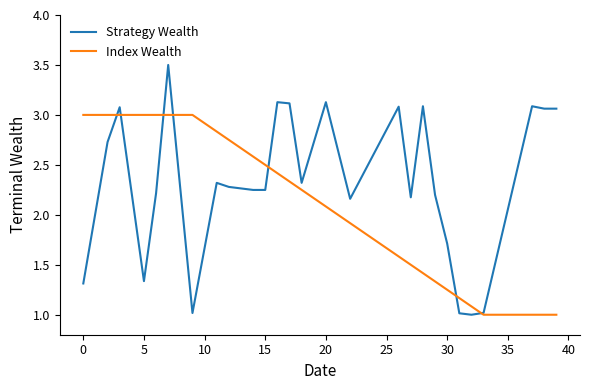

Which series has the largest total across all categories?

Strategy Wealth